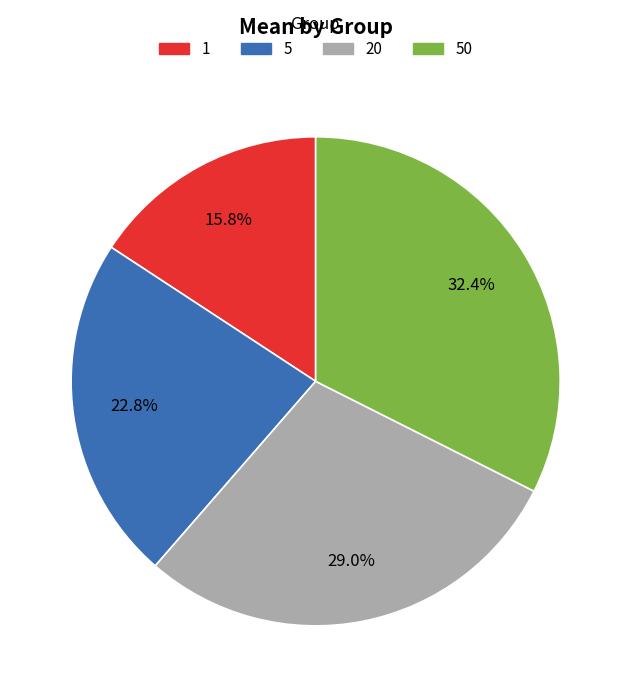

Rank the categories by value from lowest to highest.

1, 5, 20, 50